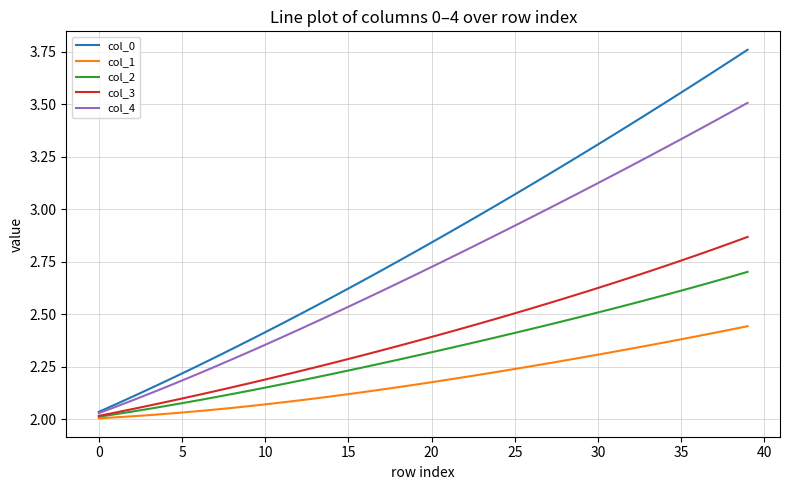

Which series has the largest total across all categories?

col_0